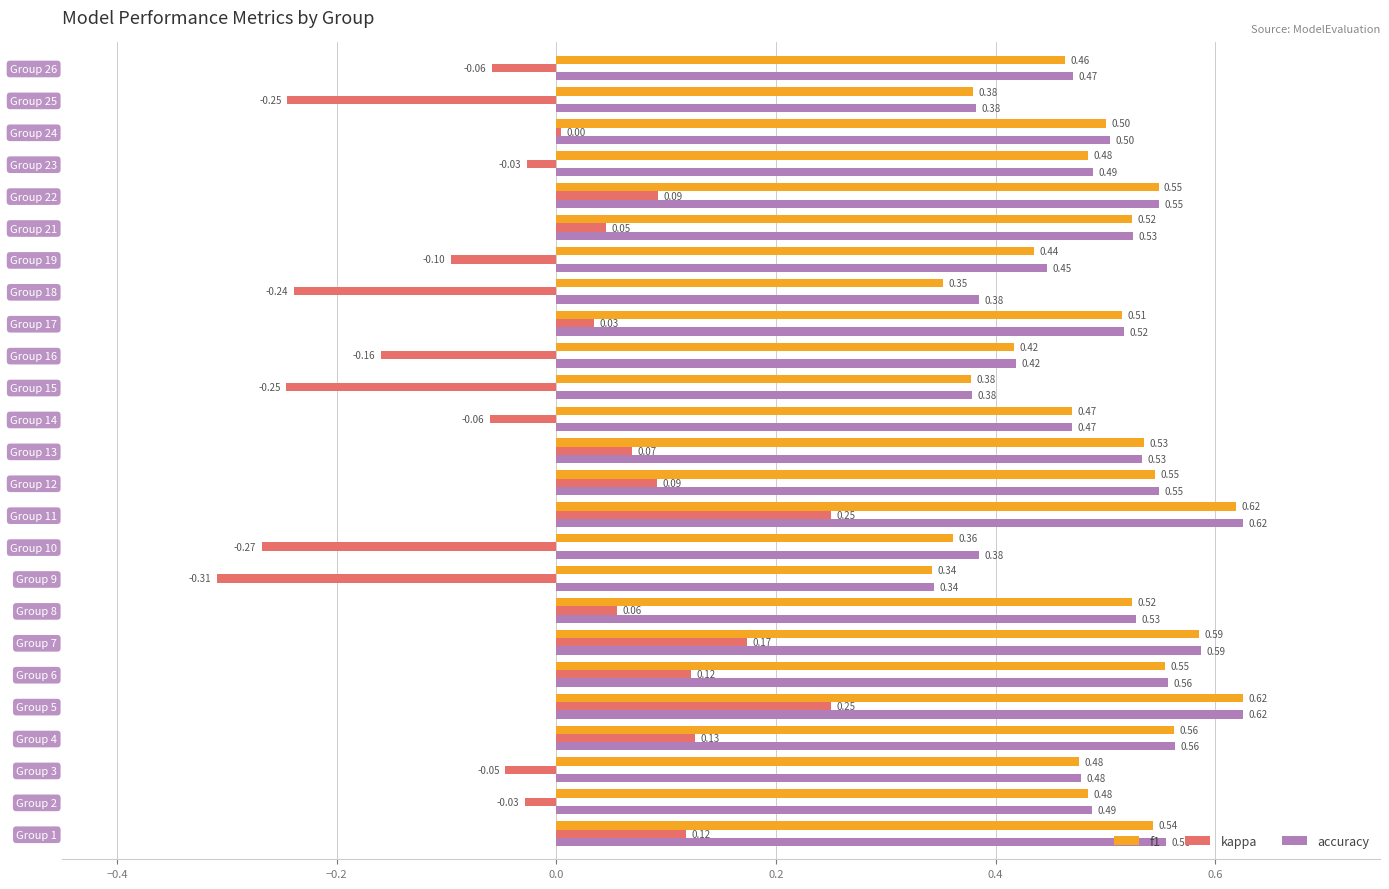

Between Group 5 and Group 7, which series saw the biggest shift?

kappa